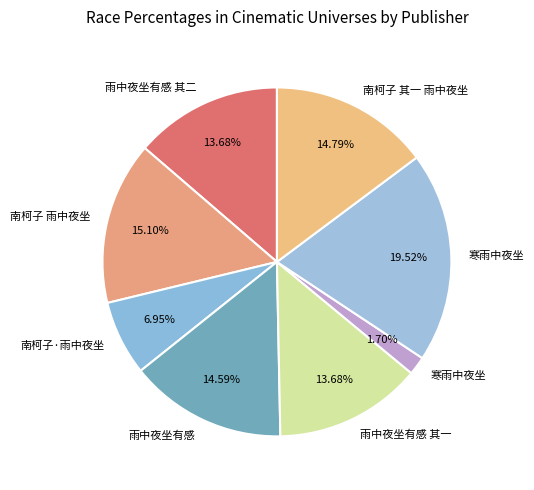

Count the number of slices in the pie.

8